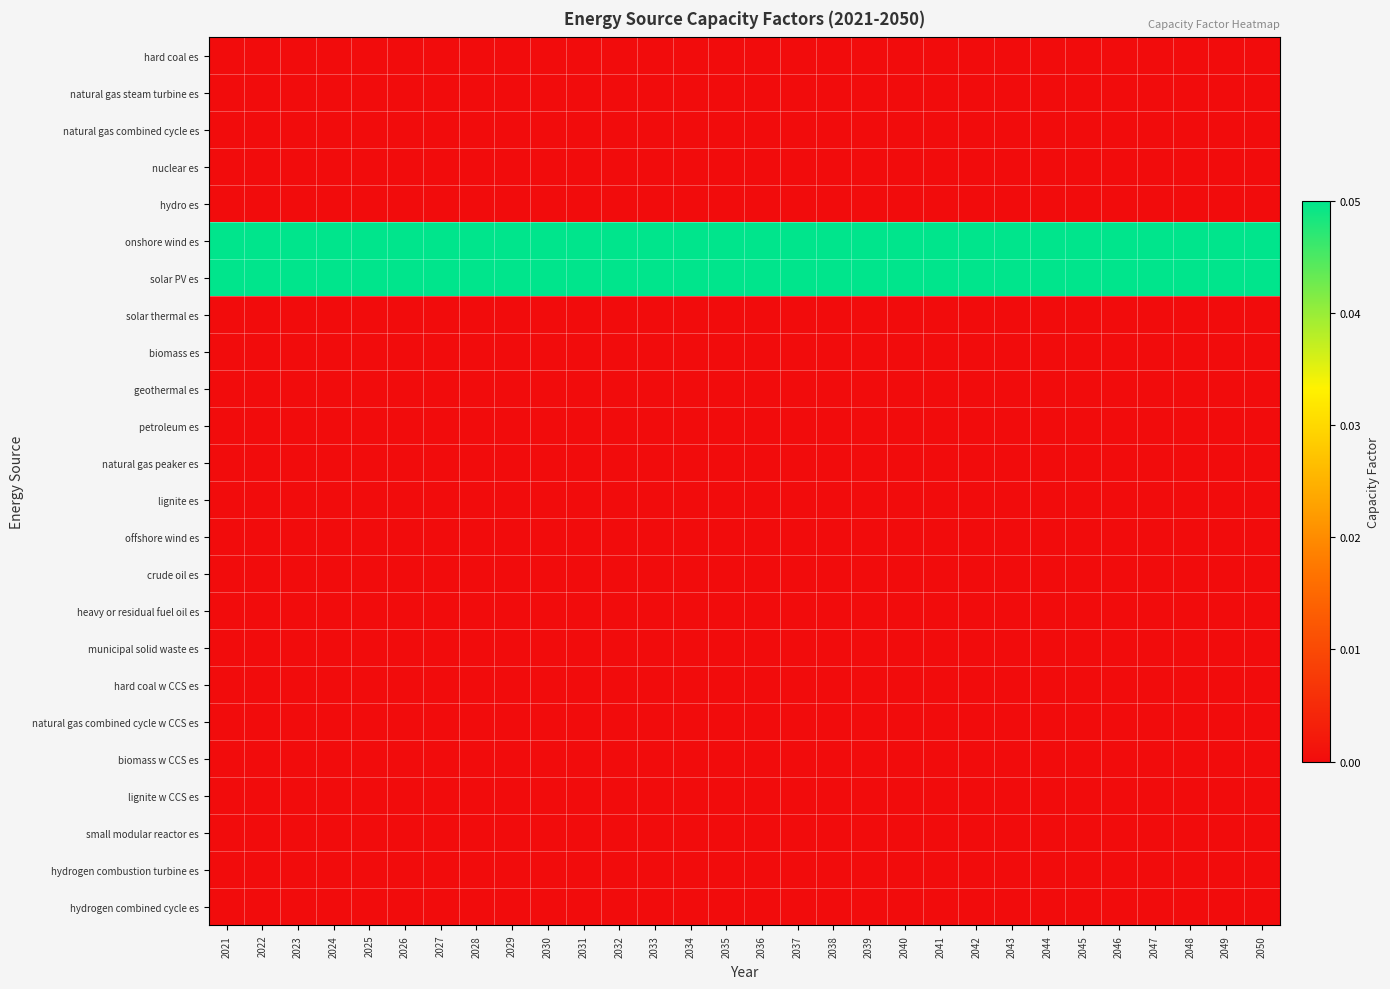

Reading left to right, list all the values displayed in this chart.

hard coal es: 2021=0.0	2022=0.0	2023=0.0	2024=0.0	2025=0.0	2026=0.0	2027=0.0	2028=0.0	2029=0.0	2030=0.0	2031=0.0	2032=0.0	2033=0.0	2034=0.0	2035=0.0	2036=0.0	2037=0.0	2038=0.0	2039=0.0	2040=0.0	2041=0.0	2042=0.0	2043=0.0	2044=0.0	2045=0.0	2046=0.0	2047=0.0	2048=0.0	2049=0.0	2050=0.0
natural gas steam turbine es: 2021=0.0	2022=0.0	2023=0.0	2024=0.0	2025=0.0	2026=0.0	2027=0.0	2028=0.0	2029=0.0	2030=0.0	2031=0.0	2032=0.0	2033=0.0	2034=0.0	2035=0.0	2036=0.0	2037=0.0	2038=0.0	2039=0.0	2040=0.0	2041=0.0	2042=0.0	2043=0.0	2044=0.0	2045=0.0	2046=0.0	2047=0.0	2048=0.0	2049=0.0	2050=0.0
natural gas combined cycle es: 2021=0.0	2022=0.0	2023=0.0	2024=0.0	2025=0.0	2026=0.0	2027=0.0	2028=0.0	2029=0.0	2030=0.0	2031=0.0	2032=0.0	2033=0.0	2034=0.0	2035=0.0	2036=0.0	2037=0.0	2038=0.0	2039=0.0	2040=0.0	2041=0.0	2042=0.0	2043=0.0	2044=0.0	2045=0.0	2046=0.0	2047=0.0	2048=0.0	2049=0.0	2050=0.0
nuclear es: 2021=0.0	2022=0.0	2023=0.0	2024=0.0	2025=0.0	2026=0.0	2027=0.0	2028=0.0	2029=0.0	2030=0.0	2031=0.0	2032=0.0	2033=0.0	2034=0.0	2035=0.0	2036=0.0	2037=0.0	2038=0.0	2039=0.0	2040=0.0	2041=0.0	2042=0.0	2043=0.0	2044=0.0	2045=0.0	2046=0.0	2047=0.0	2048=0.0	2049=0.0	2050=0.0
hydro es: 2021=0.0	2022=0.0	2023=0.0	2024=0.0	2025=0.0	2026=0.0	2027=0.0	2028=0.0	2029=0.0	2030=0.0	2031=0.0	2032=0.0	2033=0.0	2034=0.0	2035=0.0	2036=0.0	2037=0.0	2038=0.0	2039=0.0	2040=0.0	2041=0.0	2042=0.0	2043=0.0	2044=0.0	2045=0.0	2046=0.0	2047=0.0	2048=0.0	2049=0.0	2050=0.0
onshore wind es: 2021=0.1	2022=0.1	2023=0.1	2024=0.1	2025=0.1	2026=0.1	2027=0.1	2028=0.1	2029=0.1	2030=0.1	2031=0.1	2032=0.1	2033=0.1	2034=0.1	2035=0.1	2036=0.1	2037=0.1	2038=0.1	2039=0.1	2040=0.1	2041=0.1	2042=0.1	2043=0.1	2044=0.1	2045=0.1	2046=0.1	2047=0.1	2048=0.1	2049=0.1	2050=0.1
solar PV es: 2021=0.1	2022=0.1	2023=0.1	2024=0.1	2025=0.1	2026=0.1	2027=0.1	2028=0.1	2029=0.1	2030=0.1	2031=0.1	2032=0.1	2033=0.1	2034=0.1	2035=0.1	2036=0.1	2037=0.1	2038=0.1	2039=0.1	2040=0.1	2041=0.1	2042=0.1	2043=0.1	2044=0.1	2045=0.1	2046=0.1	2047=0.1	2048=0.1	2049=0.1	2050=0.1
solar thermal es: 2021=0.0	2022=0.0	2023=0.0	2024=0.0	2025=0.0	2026=0.0	2027=0.0	2028=0.0	2029=0.0	2030=0.0	2031=0.0	2032=0.0	2033=0.0	2034=0.0	2035=0.0	2036=0.0	2037=0.0	2038=0.0	2039=0.0	2040=0.0	2041=0.0	2042=0.0	2043=0.0	2044=0.0	2045=0.0	2046=0.0	2047=0.0	2048=0.0	2049=0.0	2050=0.0
biomass es: 2021=0.0	2022=0.0	2023=0.0	2024=0.0	2025=0.0	2026=0.0	2027=0.0	2028=0.0	2029=0.0	2030=0.0	2031=0.0	2032=0.0	2033=0.0	2034=0.0	2035=0.0	2036=0.0	2037=0.0	2038=0.0	2039=0.0	2040=0.0	2041=0.0	2042=0.0	2043=0.0	2044=0.0	2045=0.0	2046=0.0	2047=0.0	2048=0.0	2049=0.0	2050=0.0
geothermal es: 2021=0.0	2022=0.0	2023=0.0	2024=0.0	2025=0.0	2026=0.0	2027=0.0	2028=0.0	2029=0.0	2030=0.0	2031=0.0	2032=0.0	2033=0.0	2034=0.0	2035=0.0	2036=0.0	2037=0.0	2038=0.0	2039=0.0	2040=0.0	2041=0.0	2042=0.0	2043=0.0	2044=0.0	2045=0.0	2046=0.0	2047=0.0	2048=0.0	2049=0.0	2050=0.0
petroleum es: 2021=0.0	2022=0.0	2023=0.0	2024=0.0	2025=0.0	2026=0.0	2027=0.0	2028=0.0	2029=0.0	2030=0.0	2031=0.0	2032=0.0	2033=0.0	2034=0.0	2035=0.0	2036=0.0	2037=0.0	2038=0.0	2039=0.0	2040=0.0	2041=0.0	2042=0.0	2043=0.0	2044=0.0	2045=0.0	2046=0.0	2047=0.0	2048=0.0	2049=0.0	2050=0.0
natural gas peaker es: 2021=0.0	2022=0.0	2023=0.0	2024=0.0	2025=0.0	2026=0.0	2027=0.0	2028=0.0	2029=0.0	2030=0.0	2031=0.0	2032=0.0	2033=0.0	2034=0.0	2035=0.0	2036=0.0	2037=0.0	2038=0.0	2039=0.0	2040=0.0	2041=0.0	2042=0.0	2043=0.0	2044=0.0	2045=0.0	2046=0.0	2047=0.0	2048=0.0	2049=0.0	2050=0.0
lignite es: 2021=0.0	2022=0.0	2023=0.0	2024=0.0	2025=0.0	2026=0.0	2027=0.0	2028=0.0	2029=0.0	2030=0.0	2031=0.0	2032=0.0	2033=0.0	2034=0.0	2035=0.0	2036=0.0	2037=0.0	2038=0.0	2039=0.0	2040=0.0	2041=0.0	2042=0.0	2043=0.0	2044=0.0	2045=0.0	2046=0.0	2047=0.0	2048=0.0	2049=0.0	2050=0.0
offshore wind es: 2021=0.0	2022=0.0	2023=0.0	2024=0.0	2025=0.0	2026=0.0	2027=0.0	2028=0.0	2029=0.0	2030=0.0	2031=0.0	2032=0.0	2033=0.0	2034=0.0	2035=0.0	2036=0.0	2037=0.0	2038=0.0	2039=0.0	2040=0.0	2041=0.0	2042=0.0	2043=0.0	2044=0.0	2045=0.0	2046=0.0	2047=0.0	2048=0.0	2049=0.0	2050=0.0
crude oil es: 2021=0.0	2022=0.0	2023=0.0	2024=0.0	2025=0.0	2026=0.0	2027=0.0	2028=0.0	2029=0.0	2030=0.0	2031=0.0	2032=0.0	2033=0.0	2034=0.0	2035=0.0	2036=0.0	2037=0.0	2038=0.0	2039=0.0	2040=0.0	2041=0.0	2042=0.0	2043=0.0	2044=0.0	2045=0.0	2046=0.0	2047=0.0	2048=0.0	2049=0.0	2050=0.0
heavy or residual fuel oil es: 2021=0.0	2022=0.0	2023=0.0	2024=0.0	2025=0.0	2026=0.0	2027=0.0	2028=0.0	2029=0.0	2030=0.0	2031=0.0	2032=0.0	2033=0.0	2034=0.0	2035=0.0	2036=0.0	2037=0.0	2038=0.0	2039=0.0	2040=0.0	2041=0.0	2042=0.0	2043=0.0	2044=0.0	2045=0.0	2046=0.0	2047=0.0	2048=0.0	2049=0.0	2050=0.0
municipal solid waste es: 2021=0.0	2022=0.0	2023=0.0	2024=0.0	2025=0.0	2026=0.0	2027=0.0	2028=0.0	2029=0.0	2030=0.0	2031=0.0	2032=0.0	2033=0.0	2034=0.0	2035=0.0	2036=0.0	2037=0.0	2038=0.0	2039=0.0	2040=0.0	2041=0.0	2042=0.0	2043=0.0	2044=0.0	2045=0.0	2046=0.0	2047=0.0	2048=0.0	2049=0.0	2050=0.0
hard coal w CCS es: 2021=0.0	2022=0.0	2023=0.0	2024=0.0	2025=0.0	2026=0.0	2027=0.0	2028=0.0	2029=0.0	2030=0.0	2031=0.0	2032=0.0	2033=0.0	2034=0.0	2035=0.0	2036=0.0	2037=0.0	2038=0.0	2039=0.0	2040=0.0	2041=0.0	2042=0.0	2043=0.0	2044=0.0	2045=0.0	2046=0.0	2047=0.0	2048=0.0	2049=0.0	2050=0.0
natural gas combined cycle w CCS es: 2021=0.0	2022=0.0	2023=0.0	2024=0.0	2025=0.0	2026=0.0	2027=0.0	2028=0.0	2029=0.0	2030=0.0	2031=0.0	2032=0.0	2033=0.0	2034=0.0	2035=0.0	2036=0.0	2037=0.0	2038=0.0	2039=0.0	2040=0.0	2041=0.0	2042=0.0	2043=0.0	2044=0.0	2045=0.0	2046=0.0	2047=0.0	2048=0.0	2049=0.0	2050=0.0
biomass w CCS es: 2021=0.0	2022=0.0	2023=0.0	2024=0.0	2025=0.0	2026=0.0	2027=0.0	2028=0.0	2029=0.0	2030=0.0	2031=0.0	2032=0.0	2033=0.0	2034=0.0	2035=0.0	2036=0.0	2037=0.0	2038=0.0	2039=0.0	2040=0.0	2041=0.0	2042=0.0	2043=0.0	2044=0.0	2045=0.0	2046=0.0	2047=0.0	2048=0.0	2049=0.0	2050=0.0
lignite w CCS es: 2021=0.0	2022=0.0	2023=0.0	2024=0.0	2025=0.0	2026=0.0	2027=0.0	2028=0.0	2029=0.0	2030=0.0	2031=0.0	2032=0.0	2033=0.0	2034=0.0	2035=0.0	2036=0.0	2037=0.0	2038=0.0	2039=0.0	2040=0.0	2041=0.0	2042=0.0	2043=0.0	2044=0.0	2045=0.0	2046=0.0	2047=0.0	2048=0.0	2049=0.0	2050=0.0
small modular reactor es: 2021=0.0	2022=0.0	2023=0.0	2024=0.0	2025=0.0	2026=0.0	2027=0.0	2028=0.0	2029=0.0	2030=0.0	2031=0.0	2032=0.0	2033=0.0	2034=0.0	2035=0.0	2036=0.0	2037=0.0	2038=0.0	2039=0.0	2040=0.0	2041=0.0	2042=0.0	2043=0.0	2044=0.0	2045=0.0	2046=0.0	2047=0.0	2048=0.0	2049=0.0	2050=0.0
hydrogen combustion turbine es: 2021=0.0	2022=0.0	2023=0.0	2024=0.0	2025=0.0	2026=0.0	2027=0.0	2028=0.0	2029=0.0	2030=0.0	2031=0.0	2032=0.0	2033=0.0	2034=0.0	2035=0.0	2036=0.0	2037=0.0	2038=0.0	2039=0.0	2040=0.0	2041=0.0	2042=0.0	2043=0.0	2044=0.0	2045=0.0	2046=0.0	2047=0.0	2048=0.0	2049=0.0	2050=0.0
hydrogen combined cycle es: 2021=0.0	2022=0.0	2023=0.0	2024=0.0	2025=0.0	2026=0.0	2027=0.0	2028=0.0	2029=0.0	2030=0.0	2031=0.0	2032=0.0	2033=0.0	2034=0.0	2035=0.0	2036=0.0	2037=0.0	2038=0.0	2039=0.0	2040=0.0	2041=0.0	2042=0.0	2043=0.0	2044=0.0	2045=0.0	2046=0.0	2047=0.0	2048=0.0	2049=0.0	2050=0.0